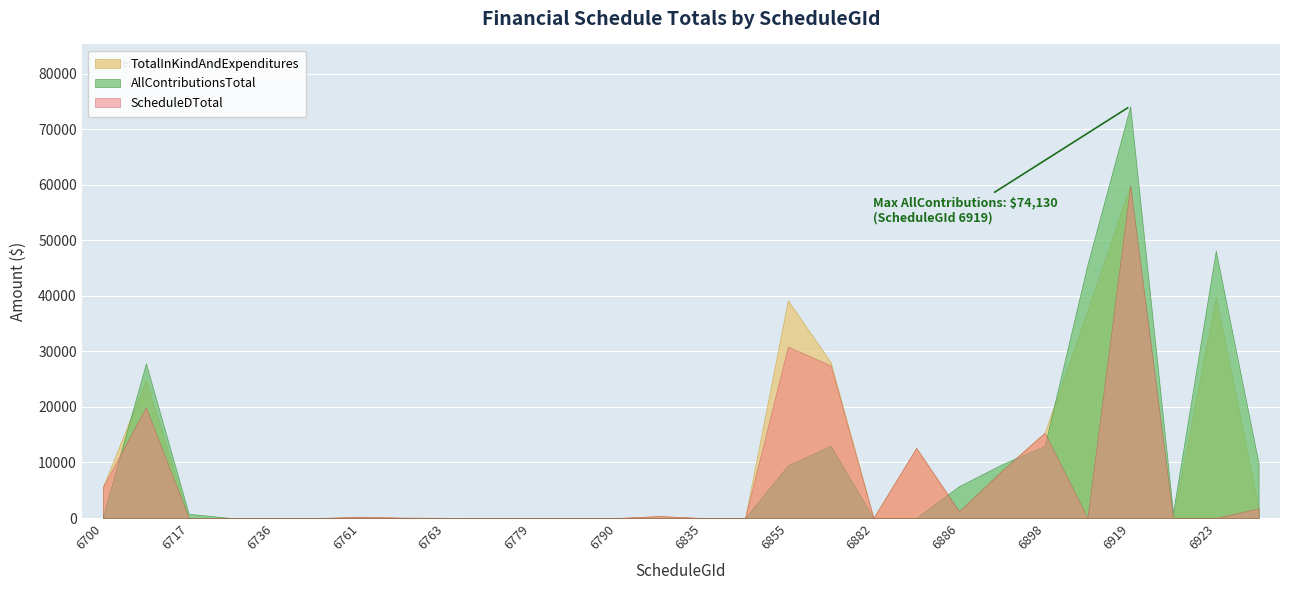

True or false: ScheduleDTotal has a value of 0.0 at 6788.

True